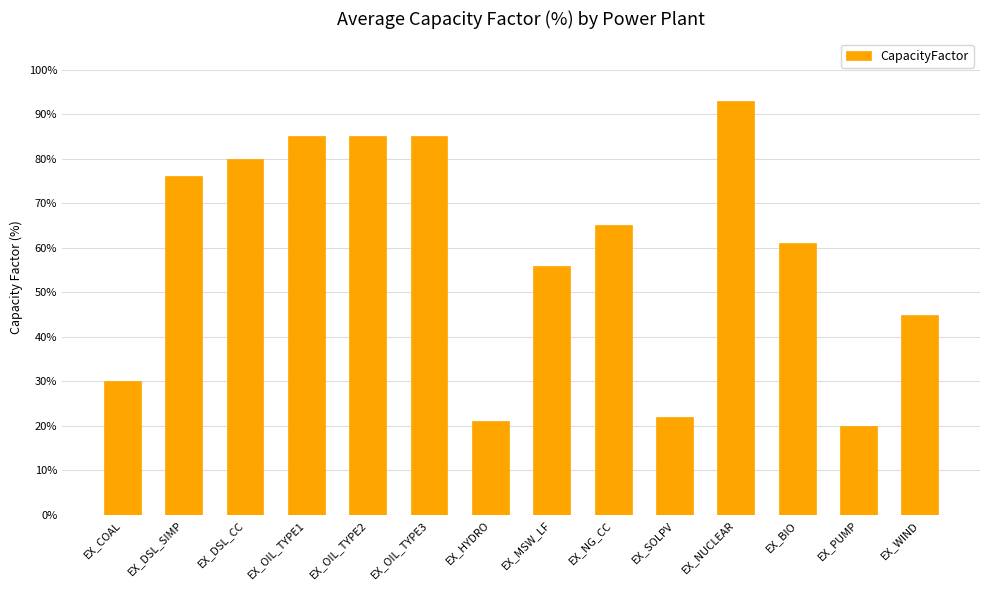

What is the value of the 4th bar from the left?

85